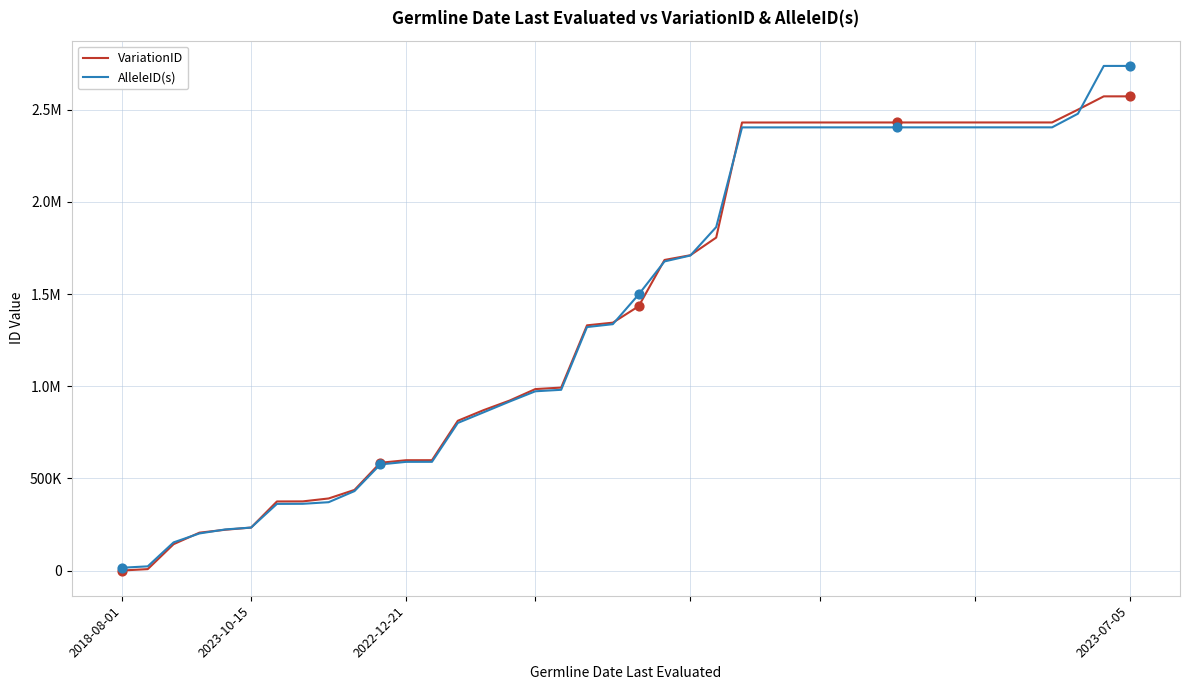

What are all the series names shown in the legend?

VariationID, AlleleID(s)